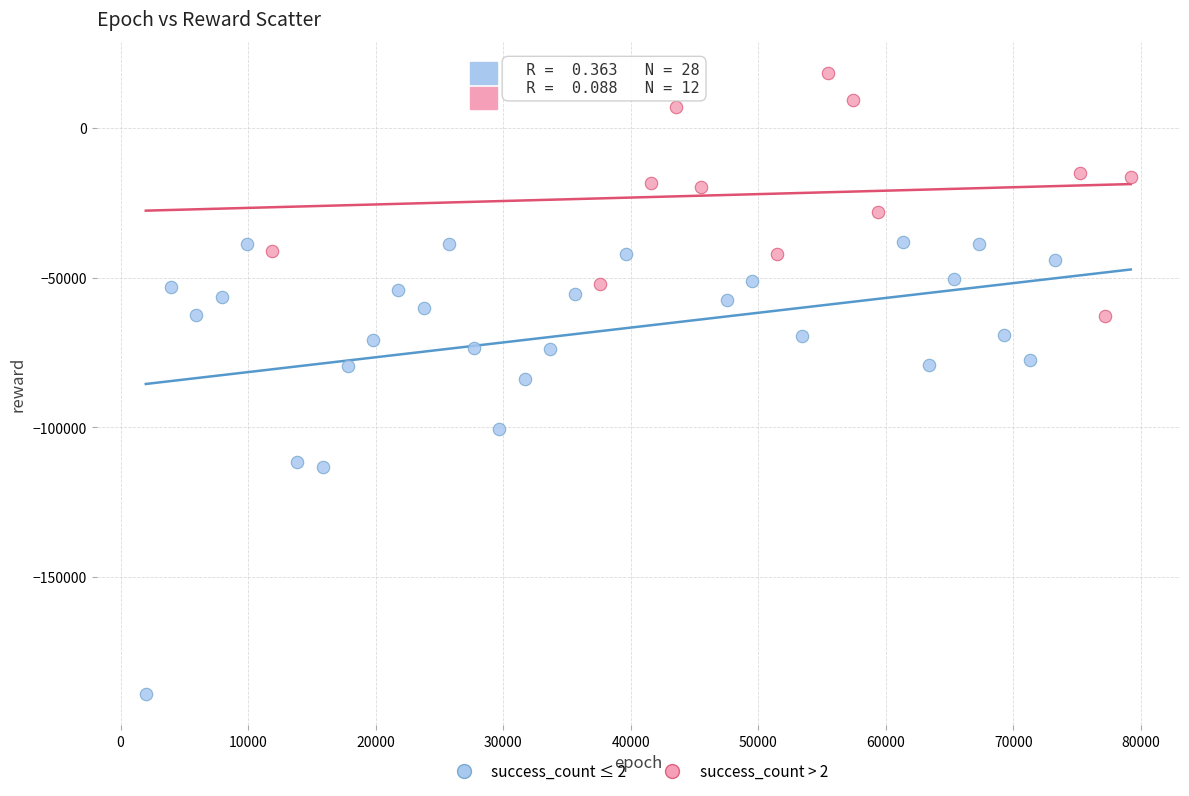

Which series contains the highest Y value?

success_count > 2